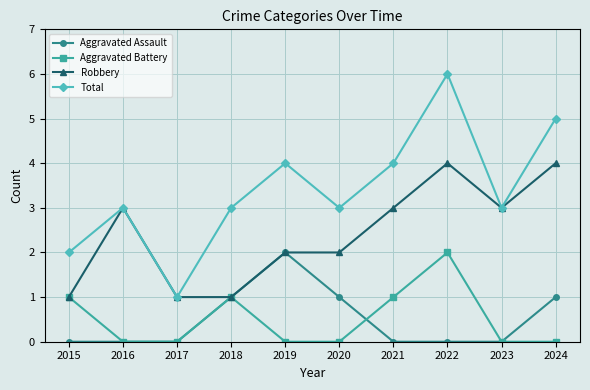

What is the maximum value for Total?

6